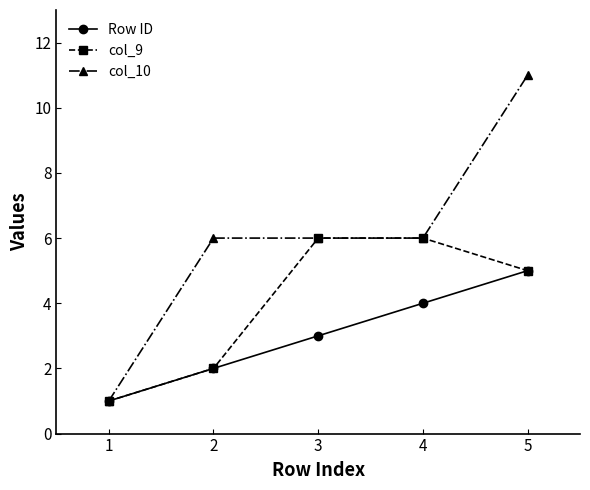

The Row ID series shows 5 at 5. True or false?

True